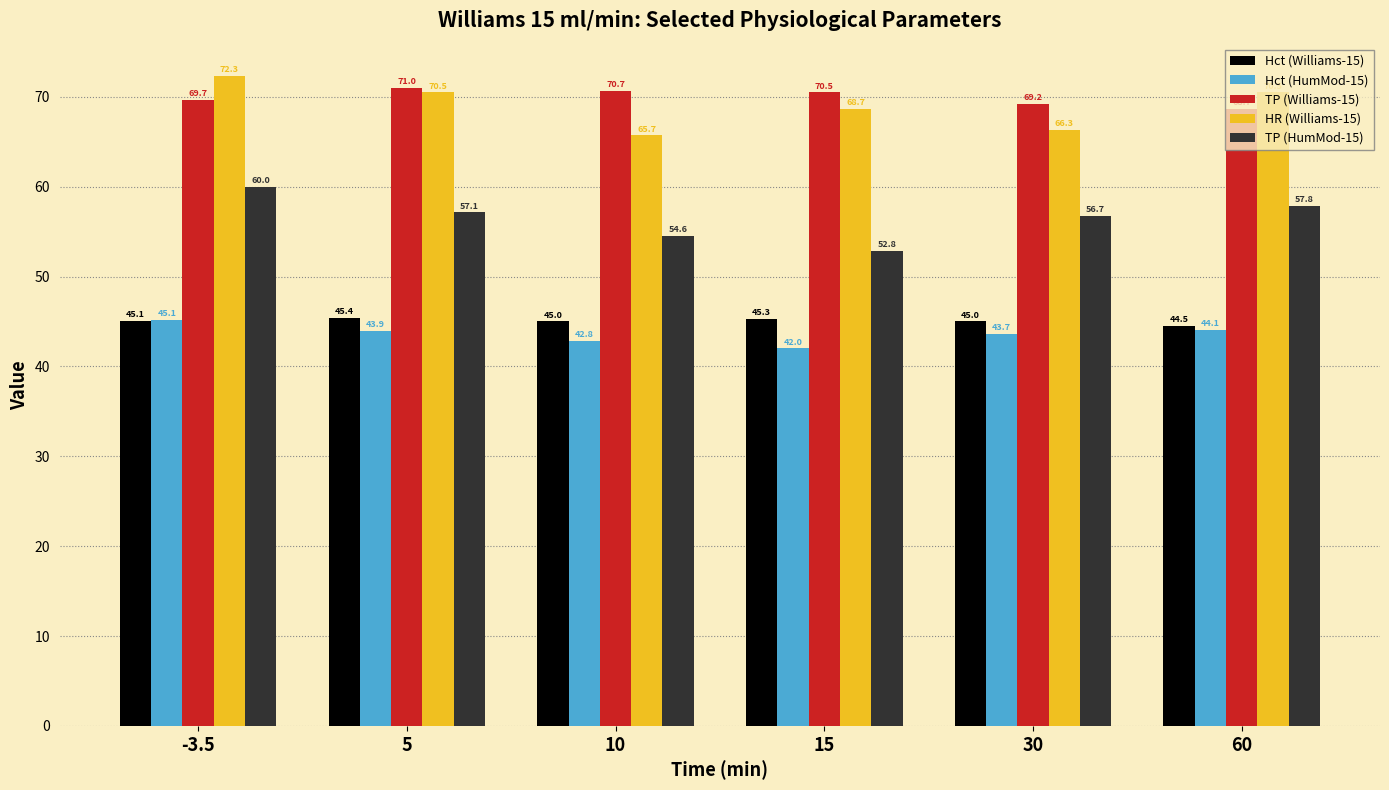

Reading right to left, what are all the values shown in this chart?

Hct (Williams-15): 44.5	45.0	45.3	45.0	45.4	45.1
Hct (HumMod-15): 44.1	43.7	42.0	42.8	43.9	45.1
TP (Williams-15): 68.7	69.2	70.5	70.7	71.0	69.7
HR (Williams-15): 70.5	66.3	68.7	65.7	70.5	72.3
TP (HumMod-15): 57.8	56.7	52.8	54.6	57.1	60.0